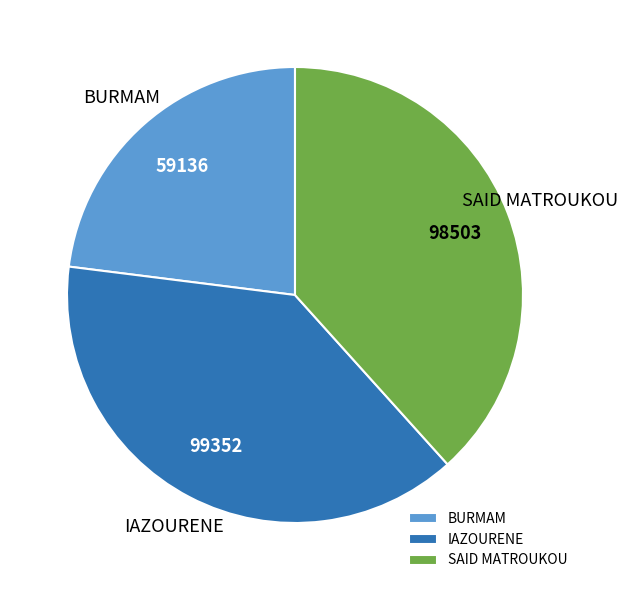

Which slice is the smallest?

BURMAM